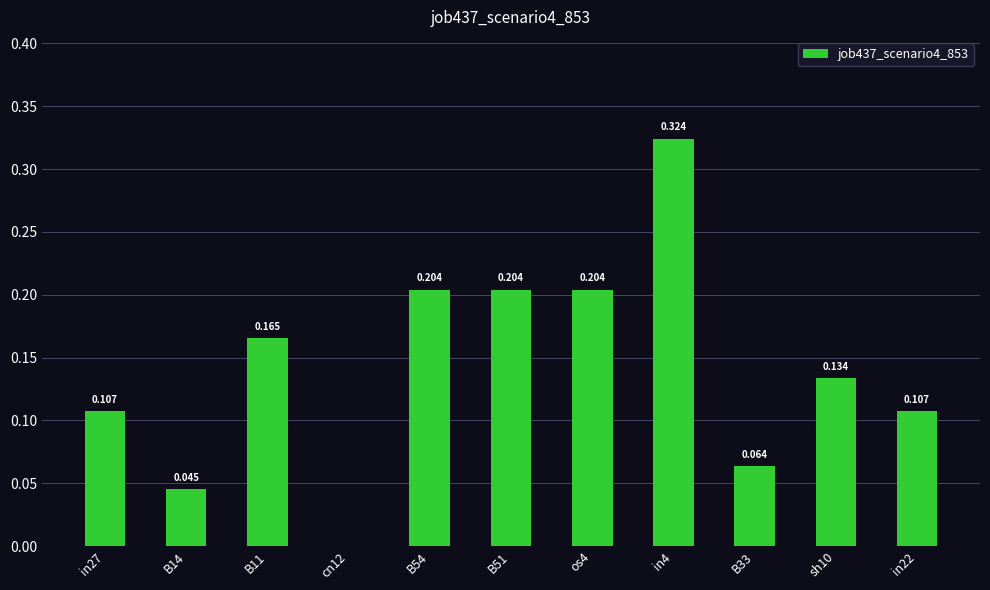

Read the value at B51.

0.2